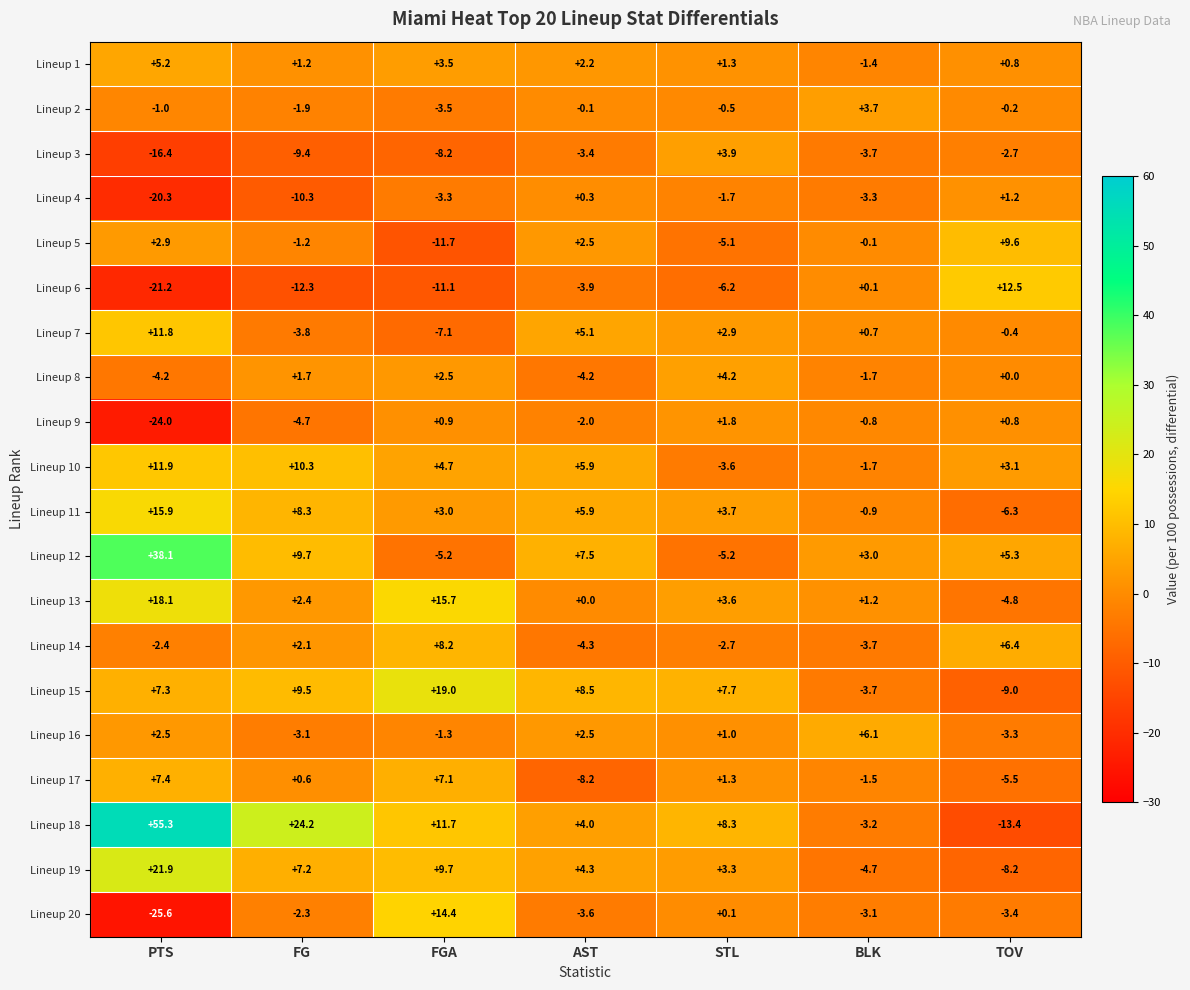

Where does the Lineup 16 series first go above 1?

PTS